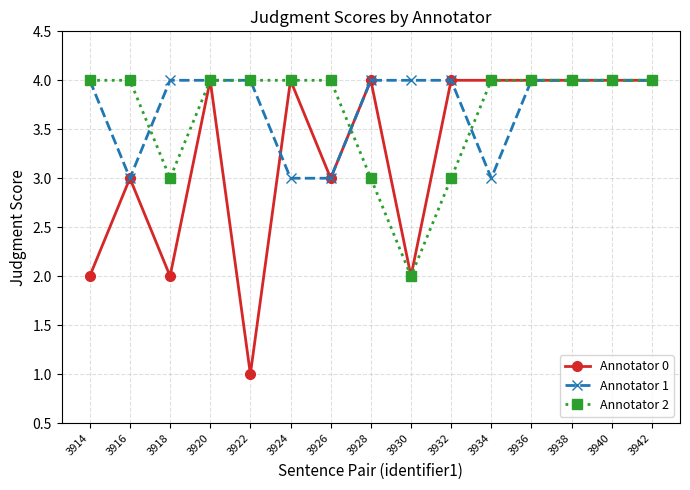

At which category does Annotator 0 reach its first local valley?

3918